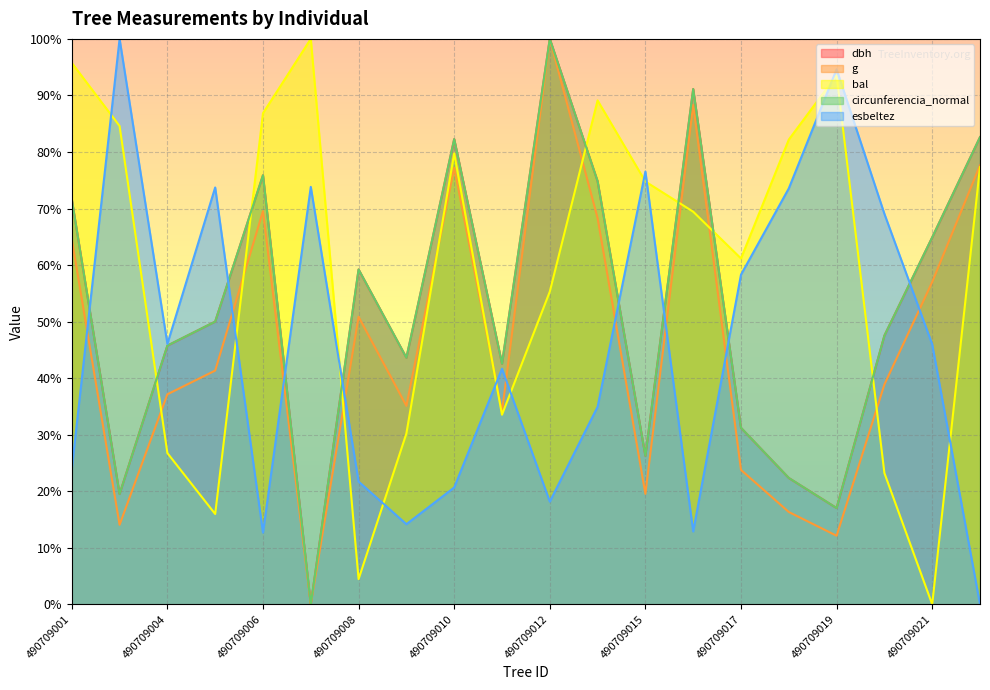

What is the maximum value shown in the chart?

100.0